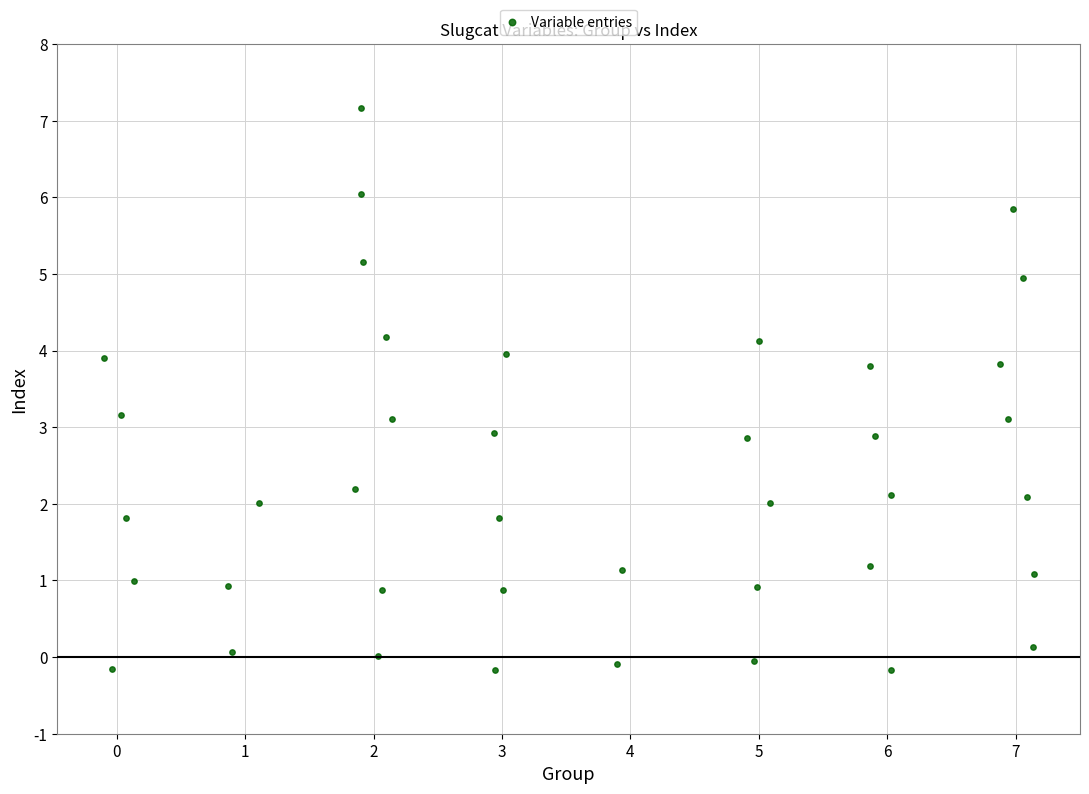

What is the range of Y values (max minus min)?

7.3